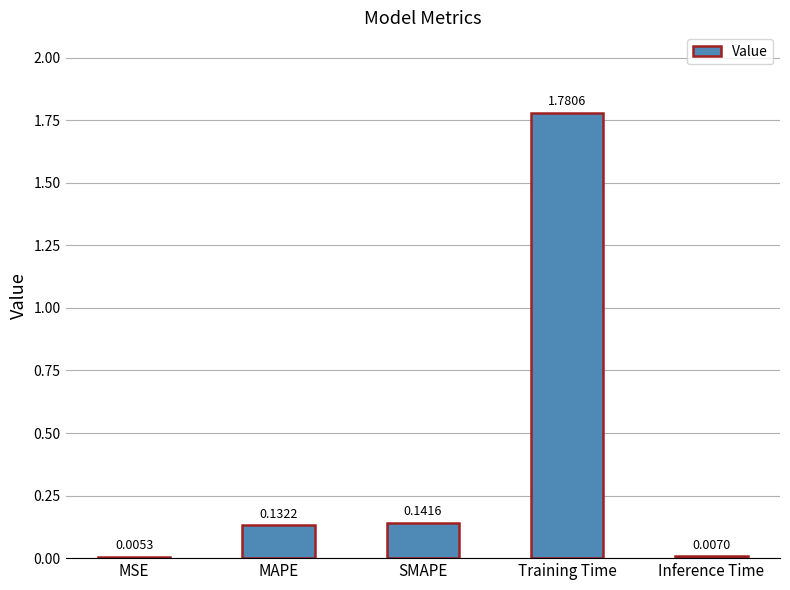

What is the sum of all values?

2.1